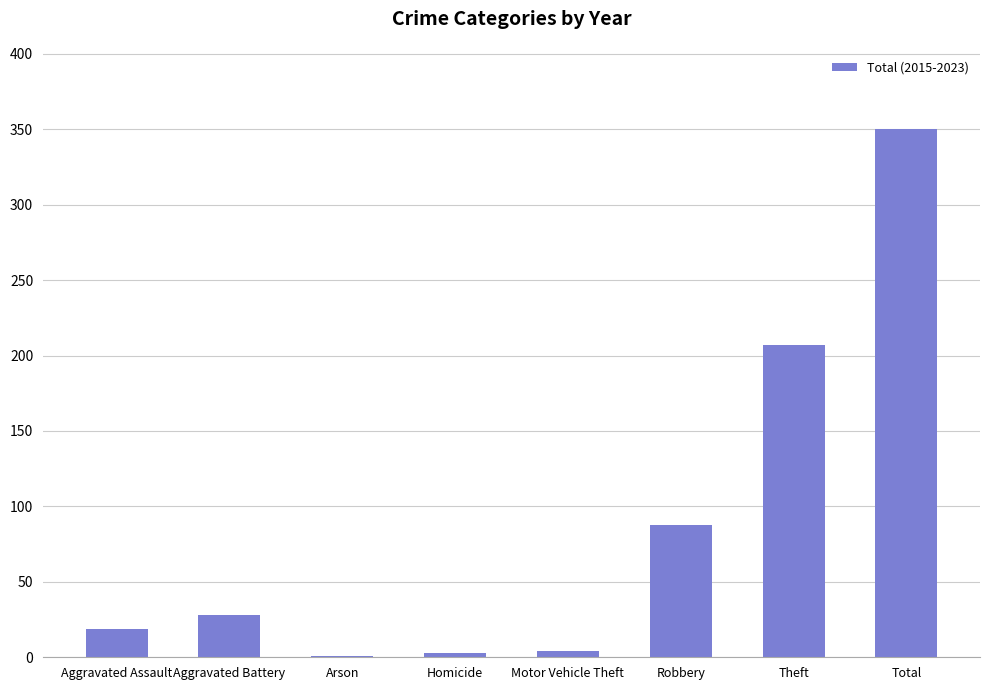

Between Aggravated Battery and Arson, which is larger?

Aggravated Battery